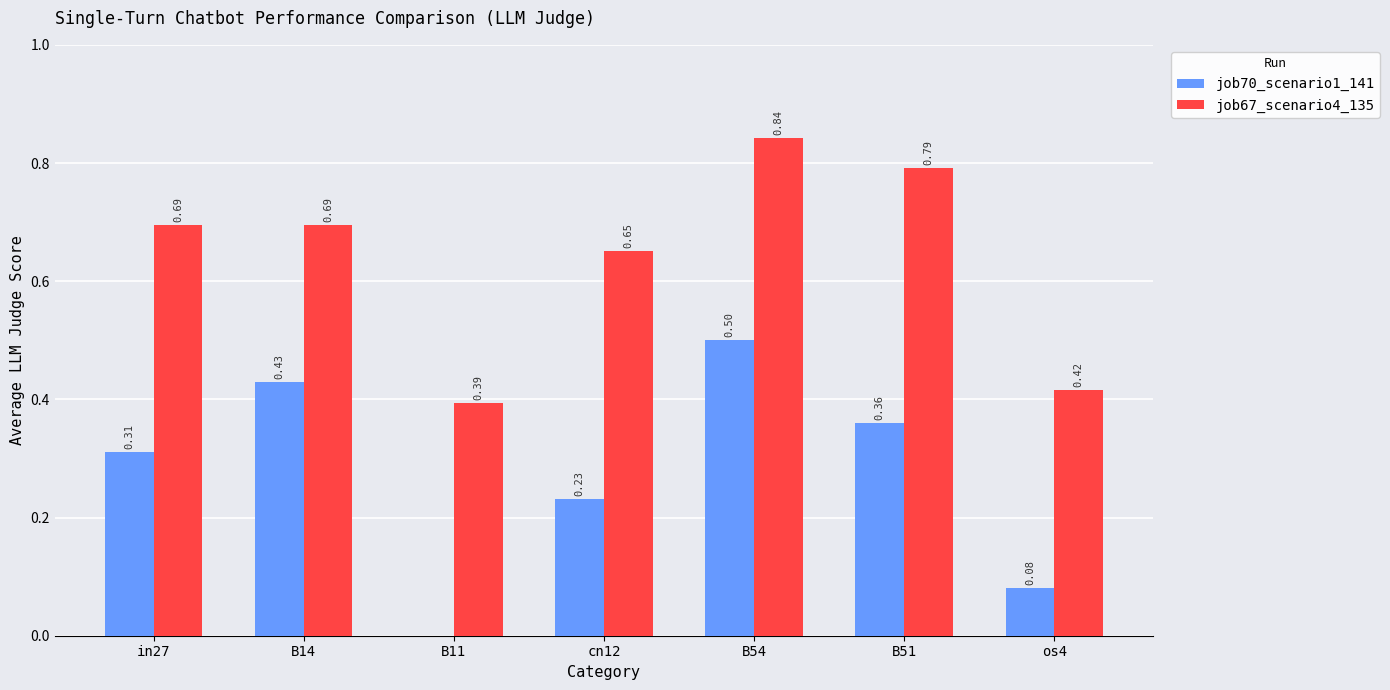

What is the sum of all job67_scenario4_135 values?

4.5